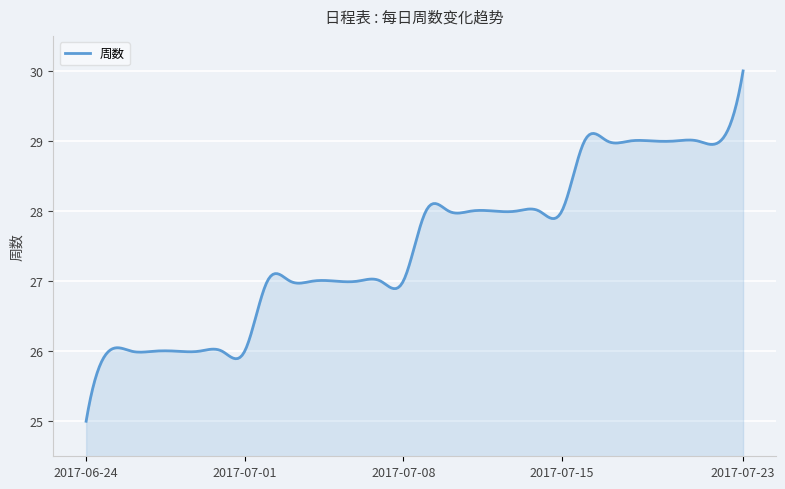

What is the smallest value displayed?

25.0